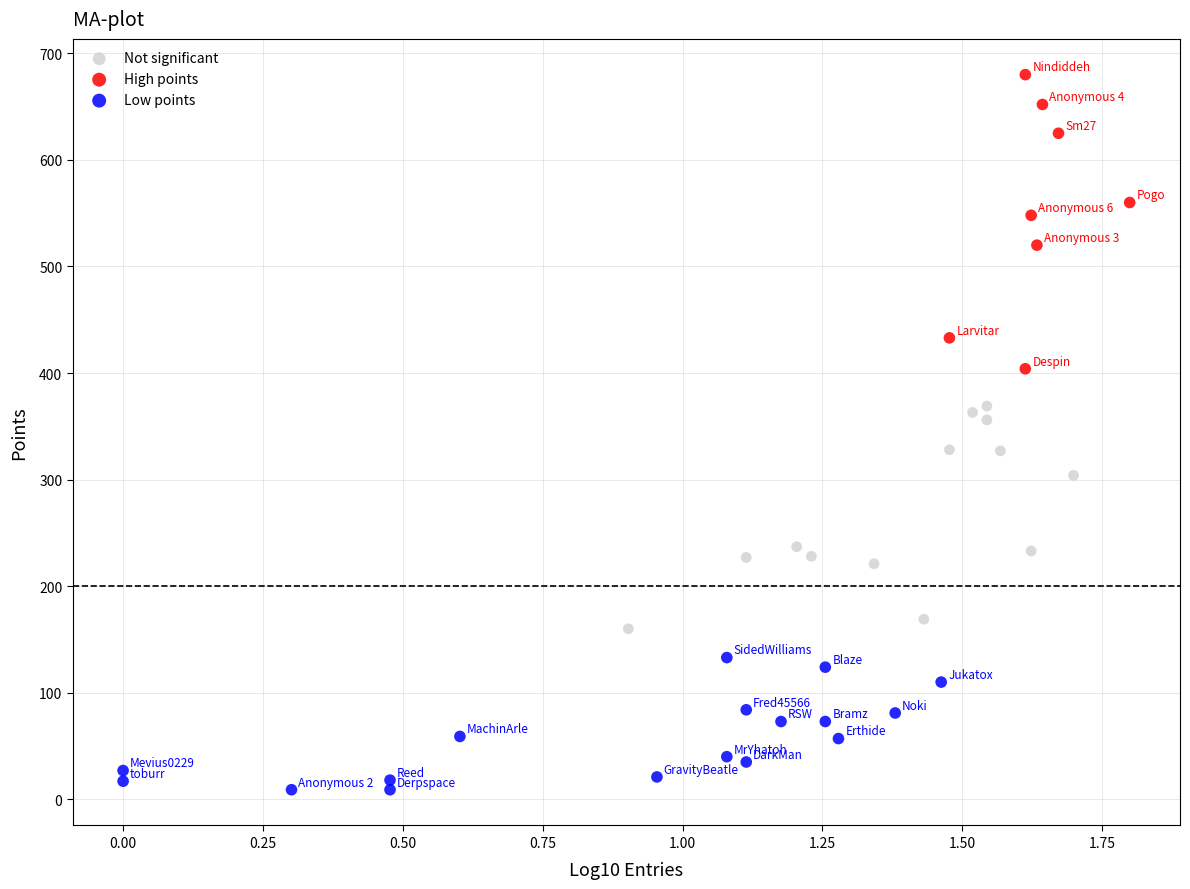

Which series contains the highest Y value?

High points